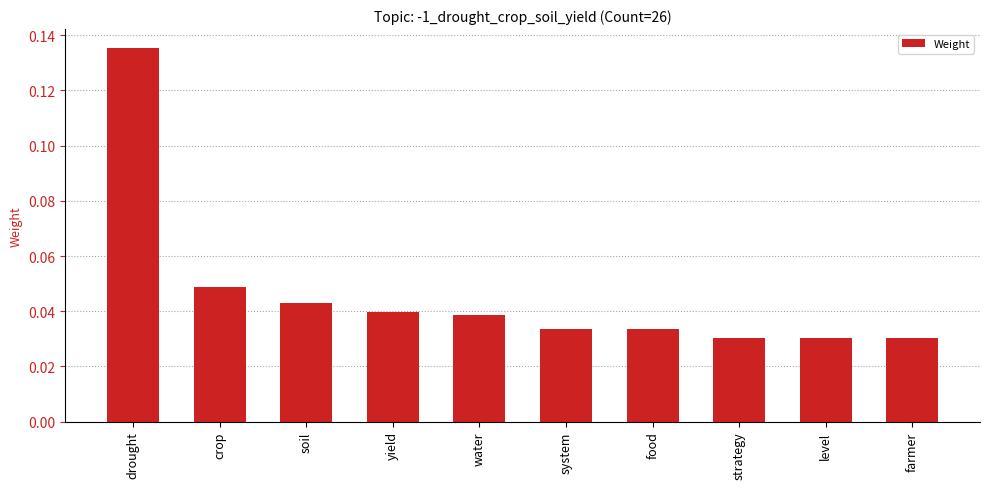

What is the label of the 6th bar from the left?

system